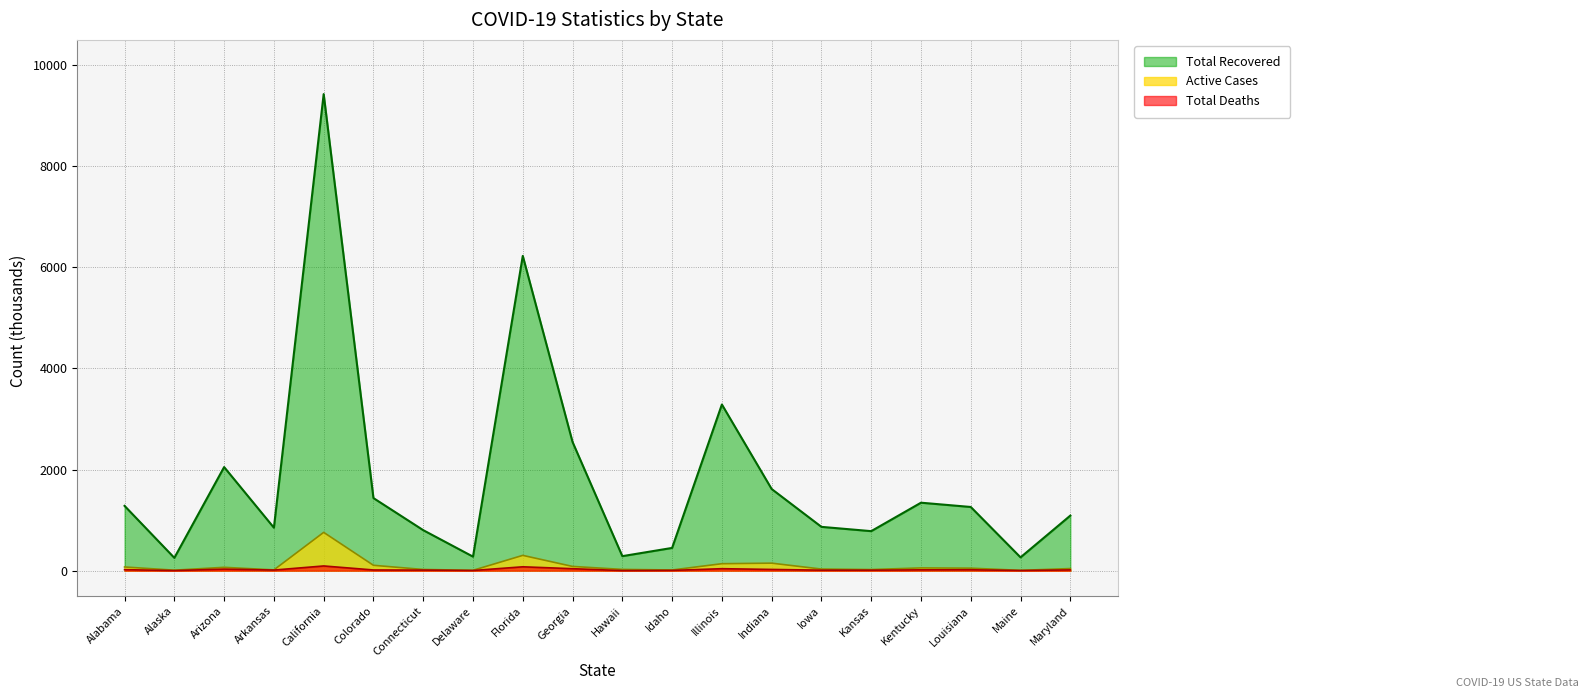

The value of Total Recovered at Arizona is 546.3. True or false?

False